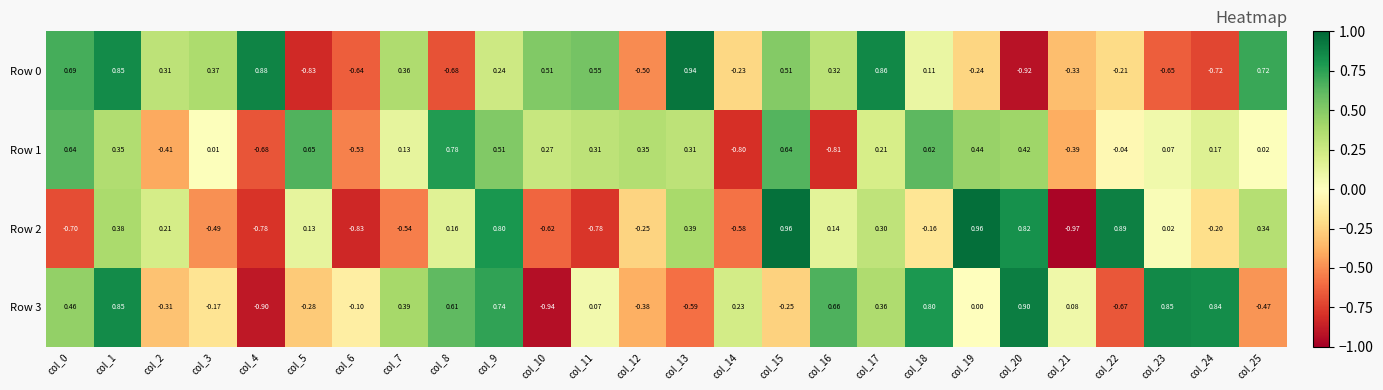

Is the value of Row 2 at col_10 greater than the value of Row 1 at col_3?

No